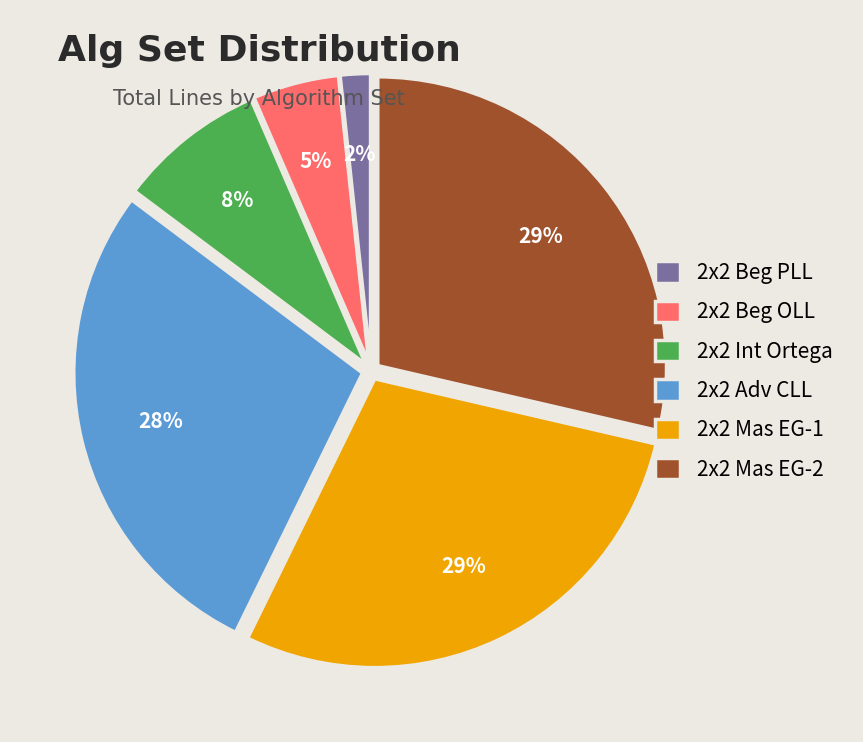

Which slice is the smallest?

2x2 Beg PLL